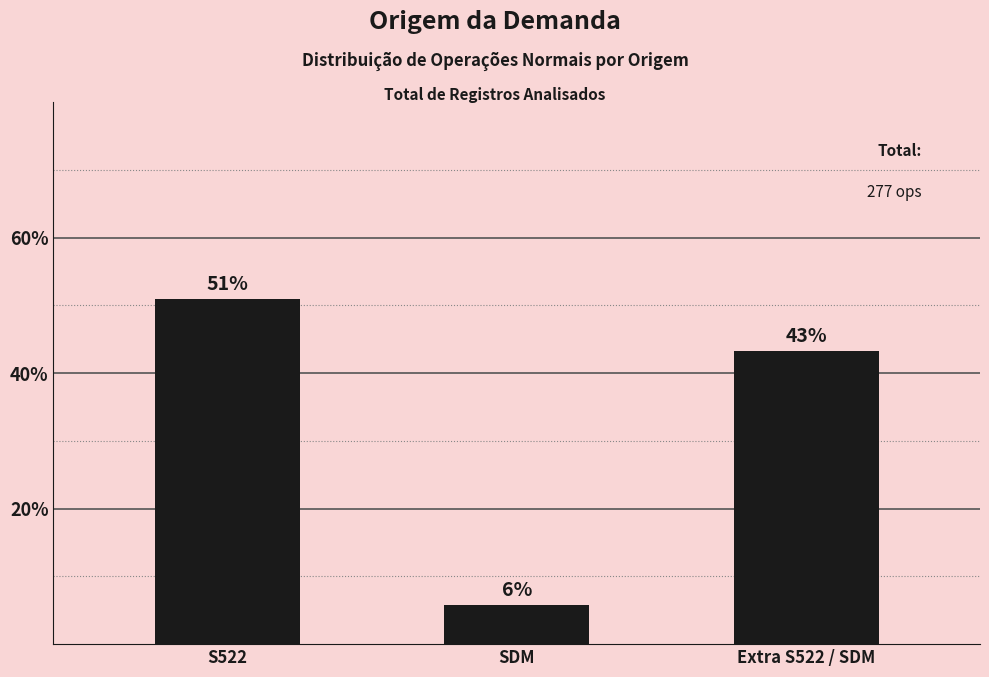

List the labels in order of value, largest first.

S522, Extra S522 / SDM, SDM